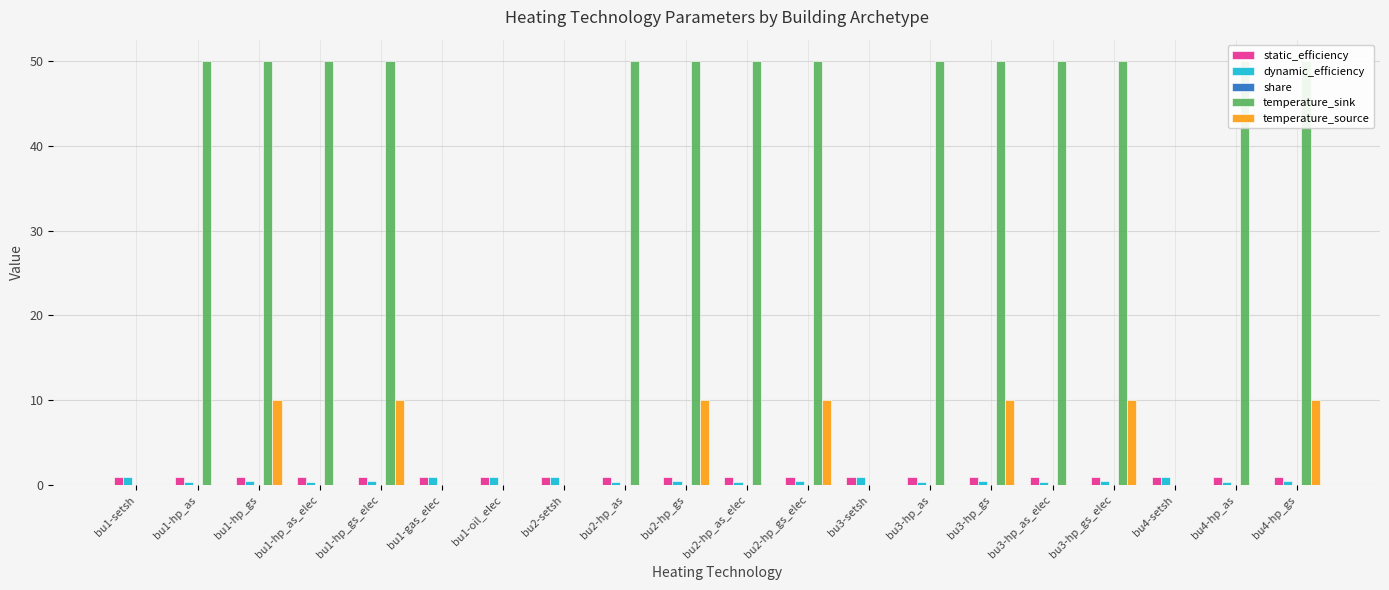

Is the value of temperature_source at bu2-setsh greater than the value of temperature_sink at bu1-gas_elec?

No